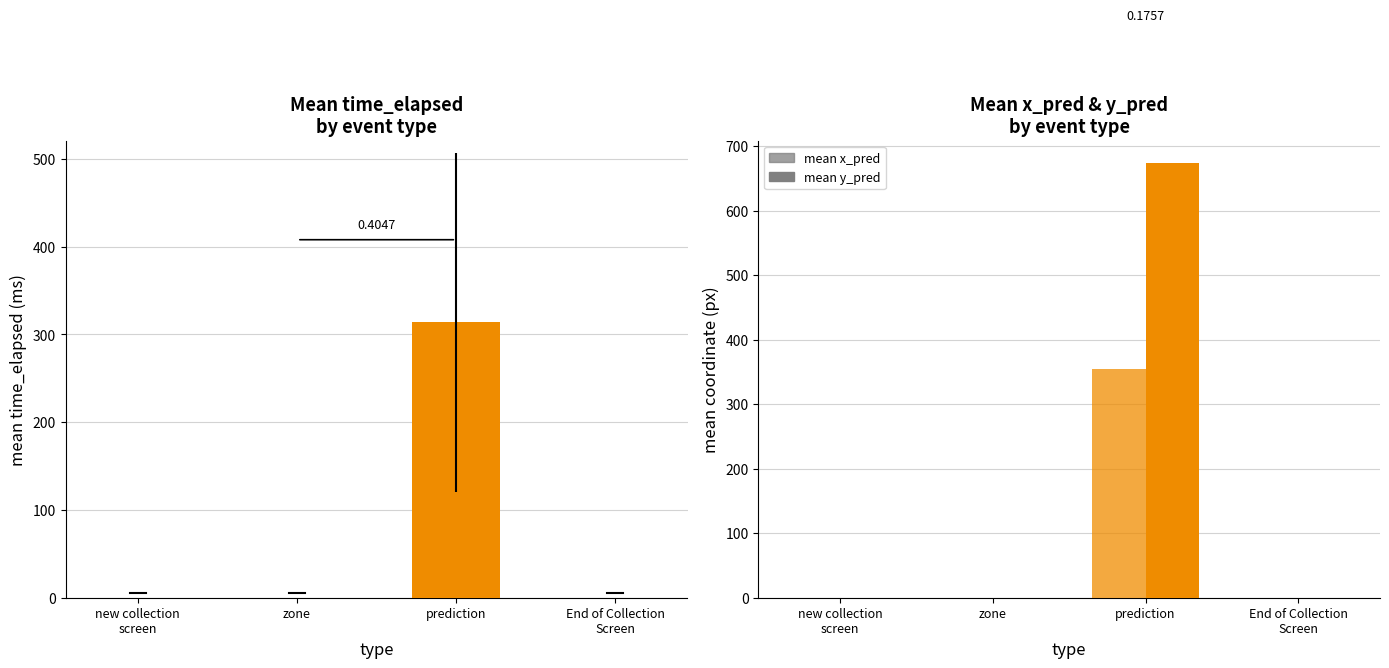

What is the label of the 2nd bar from the left?

zone